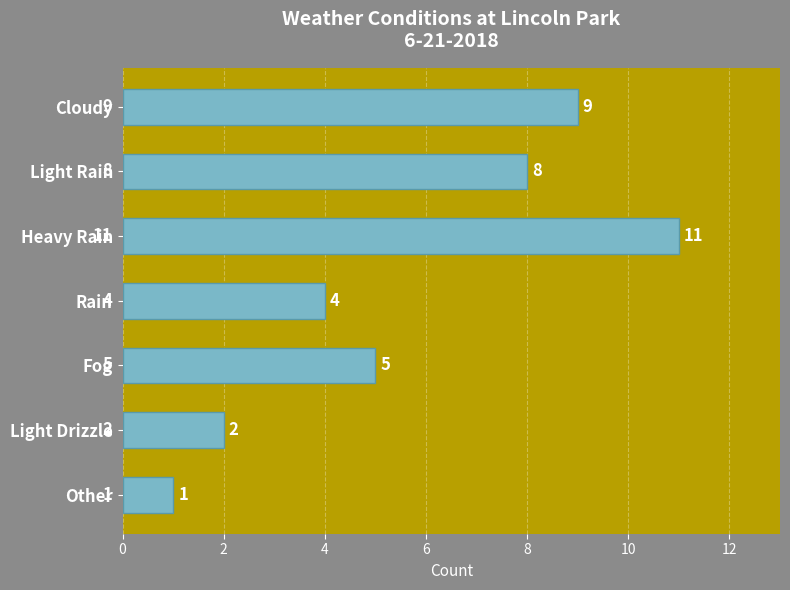

What is the sum of all values?

40